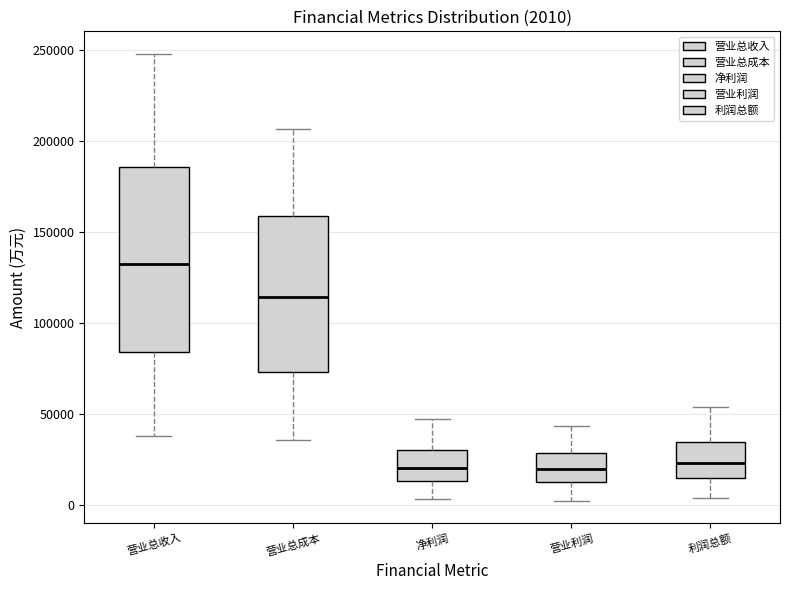

Comparing the boxes themselves (not the whiskers), which one is the tallest?

营业总收入